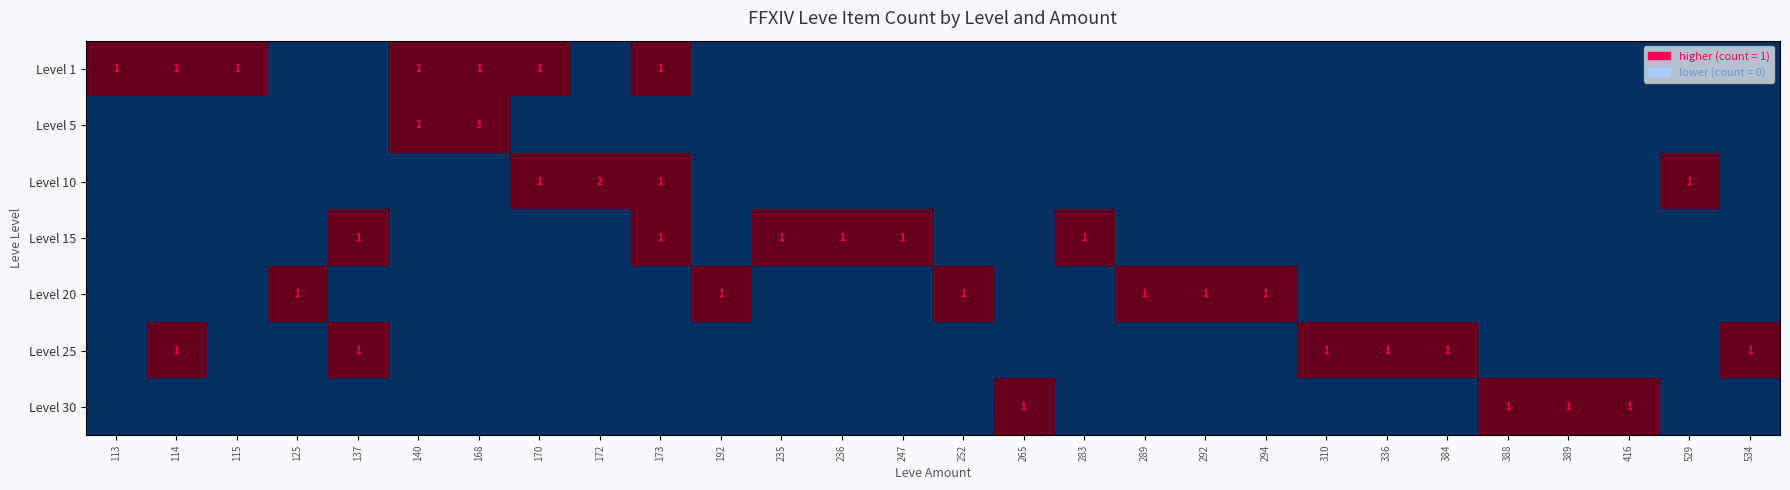

The Level 25 series shows 1 at 114. True or false?

True